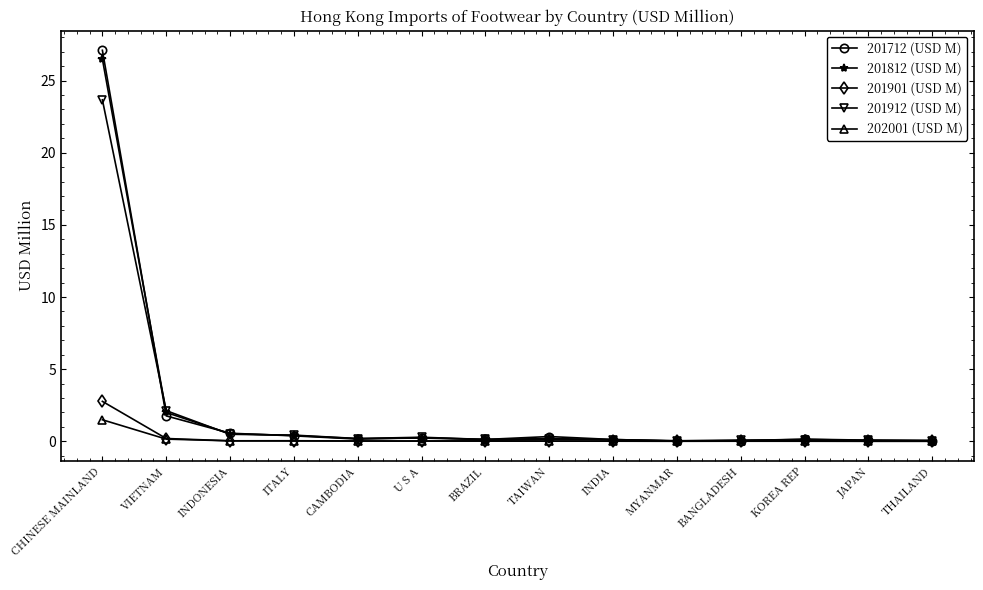

What are all the series names shown in the legend?

201712 (USD M), 201812 (USD M), 201901 (USD M), 201912 (USD M), 202001 (USD M)